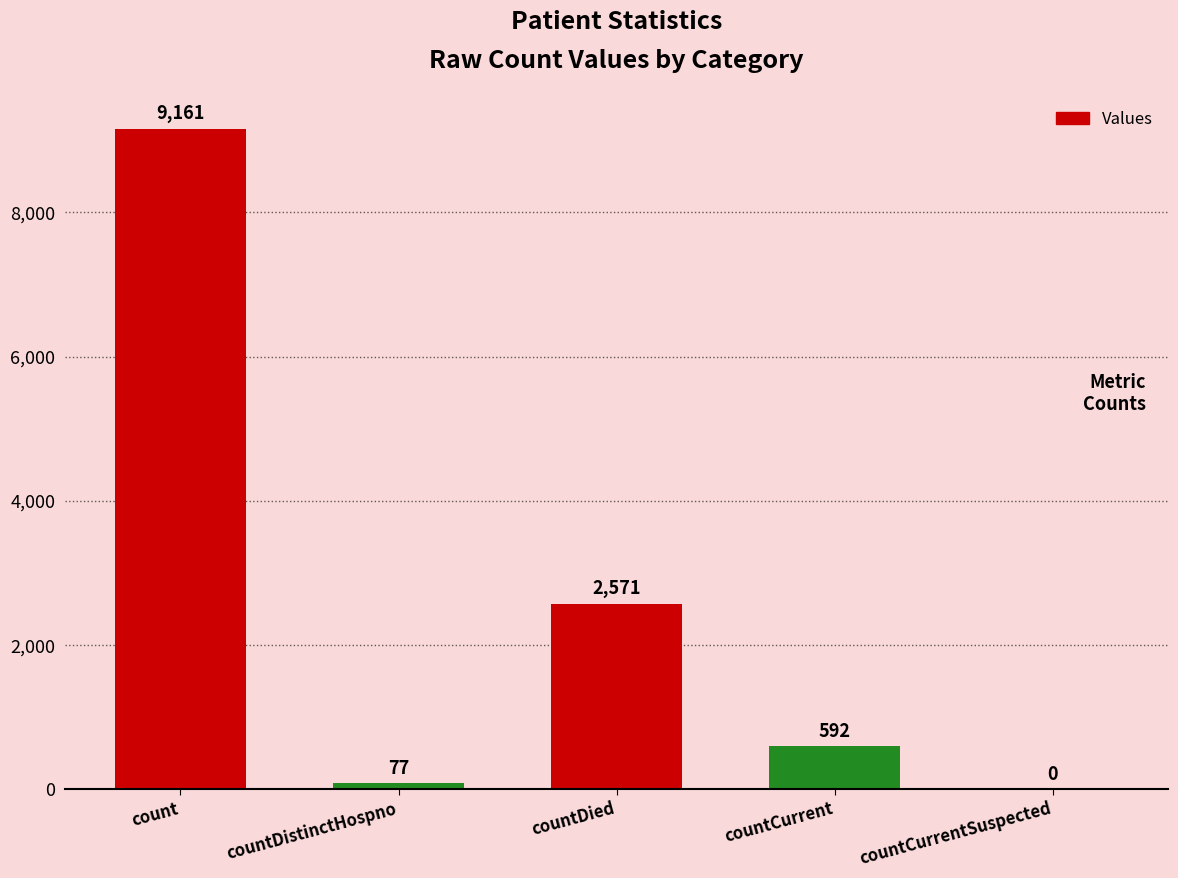

What is the sum of all values?

12401